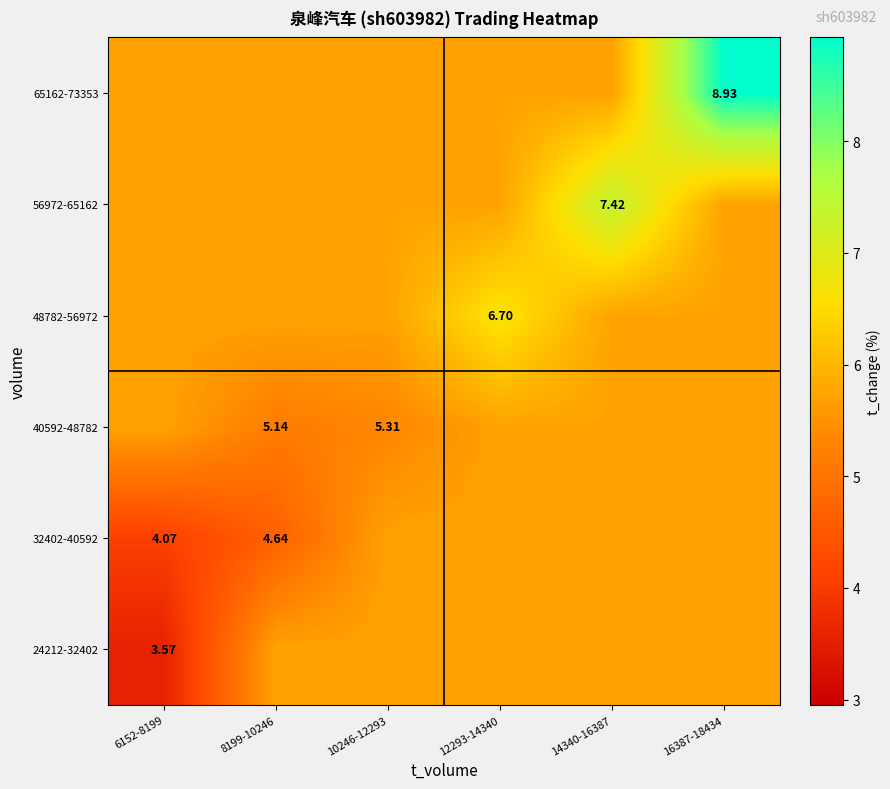

At how many categories does at least one series exceed 4?

6